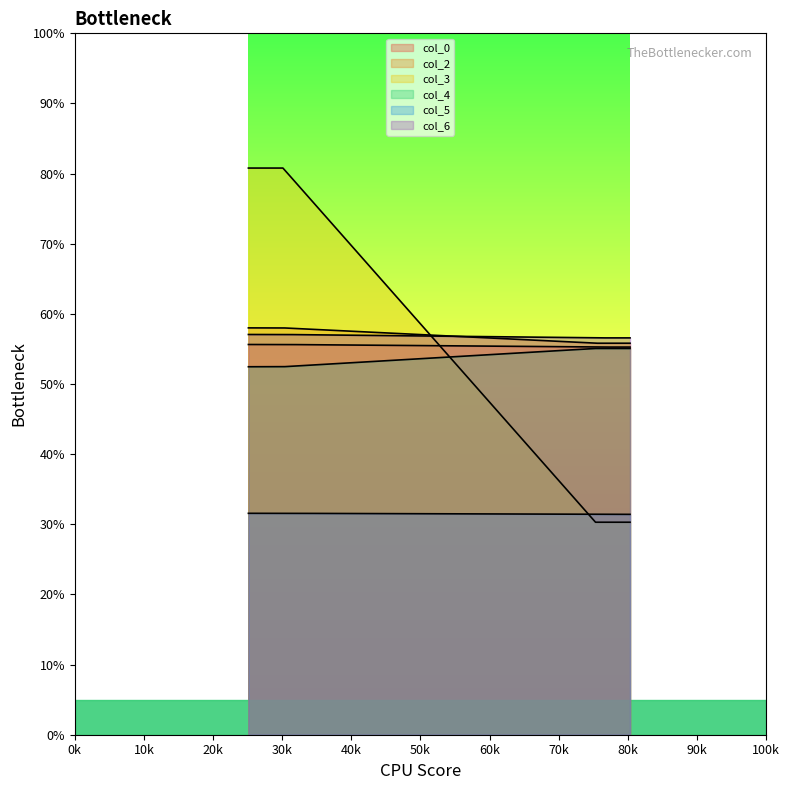

What is the average value of the col_6 series?

56.8